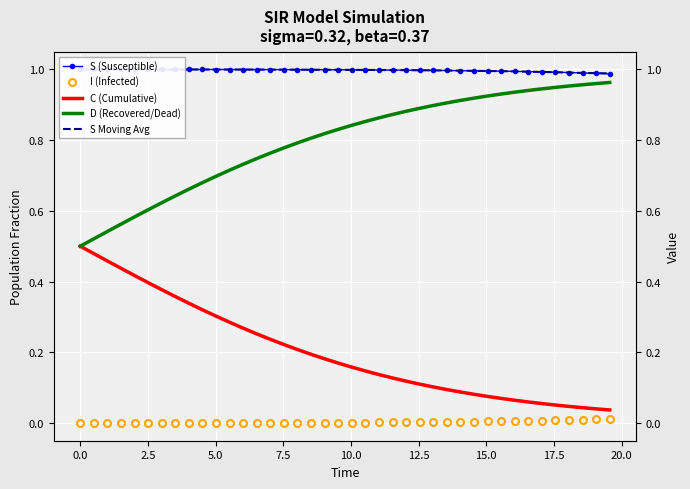

What is the greatest value displayed?

1.0